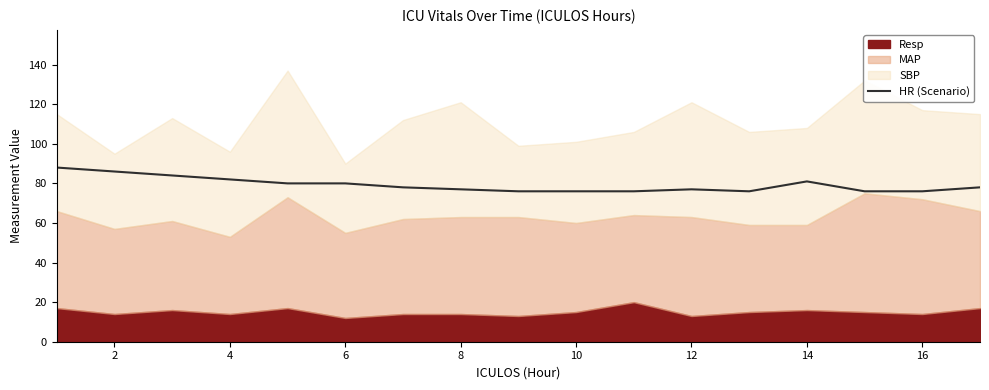

What is the maximum value for HR (Scenario)?

88